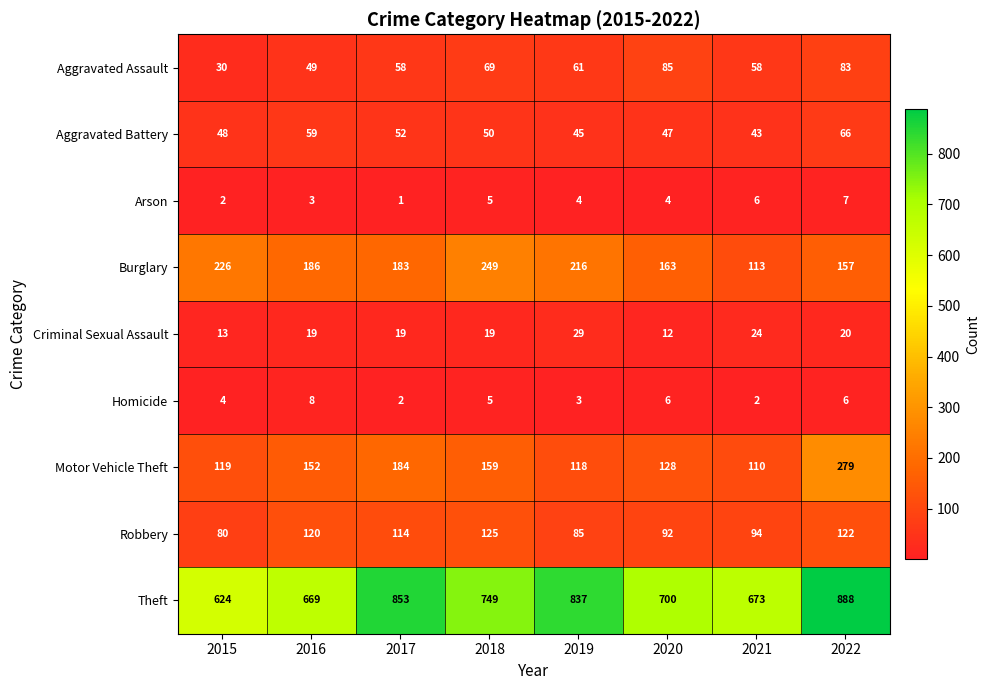

List the series in order of their peak value, lowest first.

Arson, Homicide, Criminal Sexual Assault, Aggravated Battery, Aggravated Assault, Robbery, Burglary, Motor Vehicle Theft, Theft